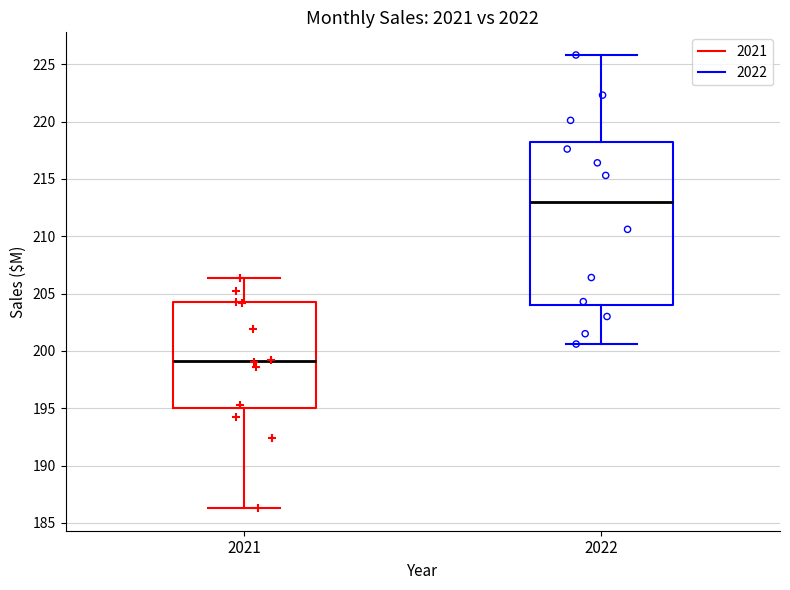

Comparing the boxes themselves (not the whiskers), which one is the tallest?

2022